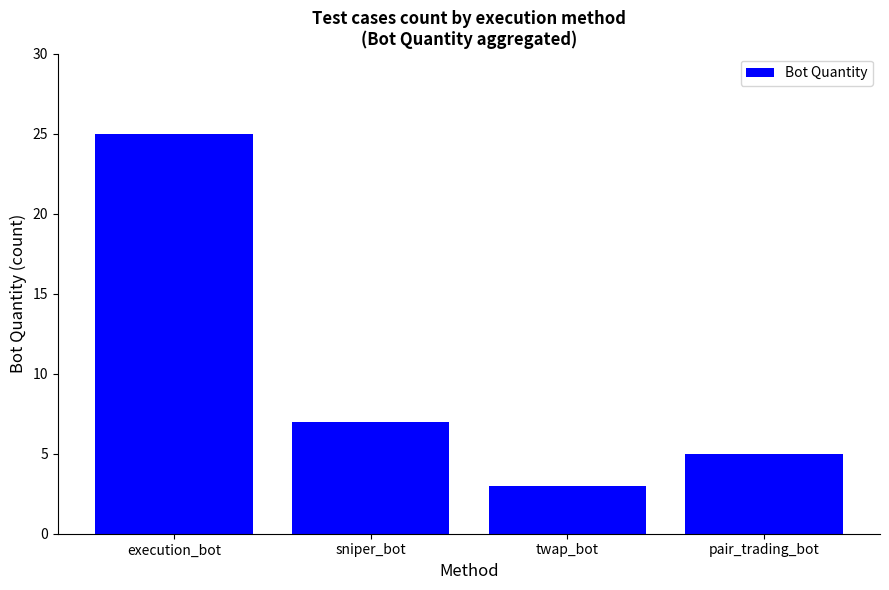

What is the maximum value shown in the chart?

25